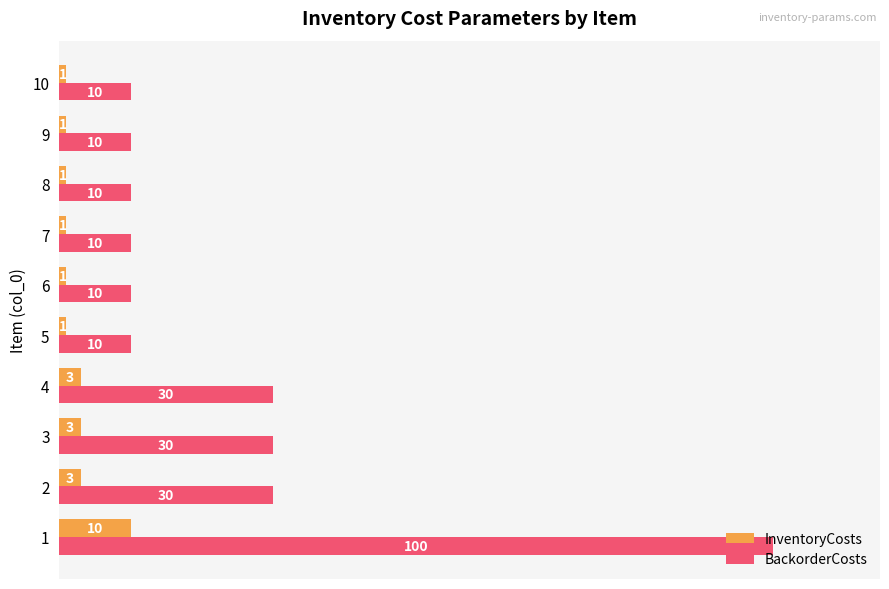

What are all the series names shown in the legend?

InventoryCosts, BackorderCosts